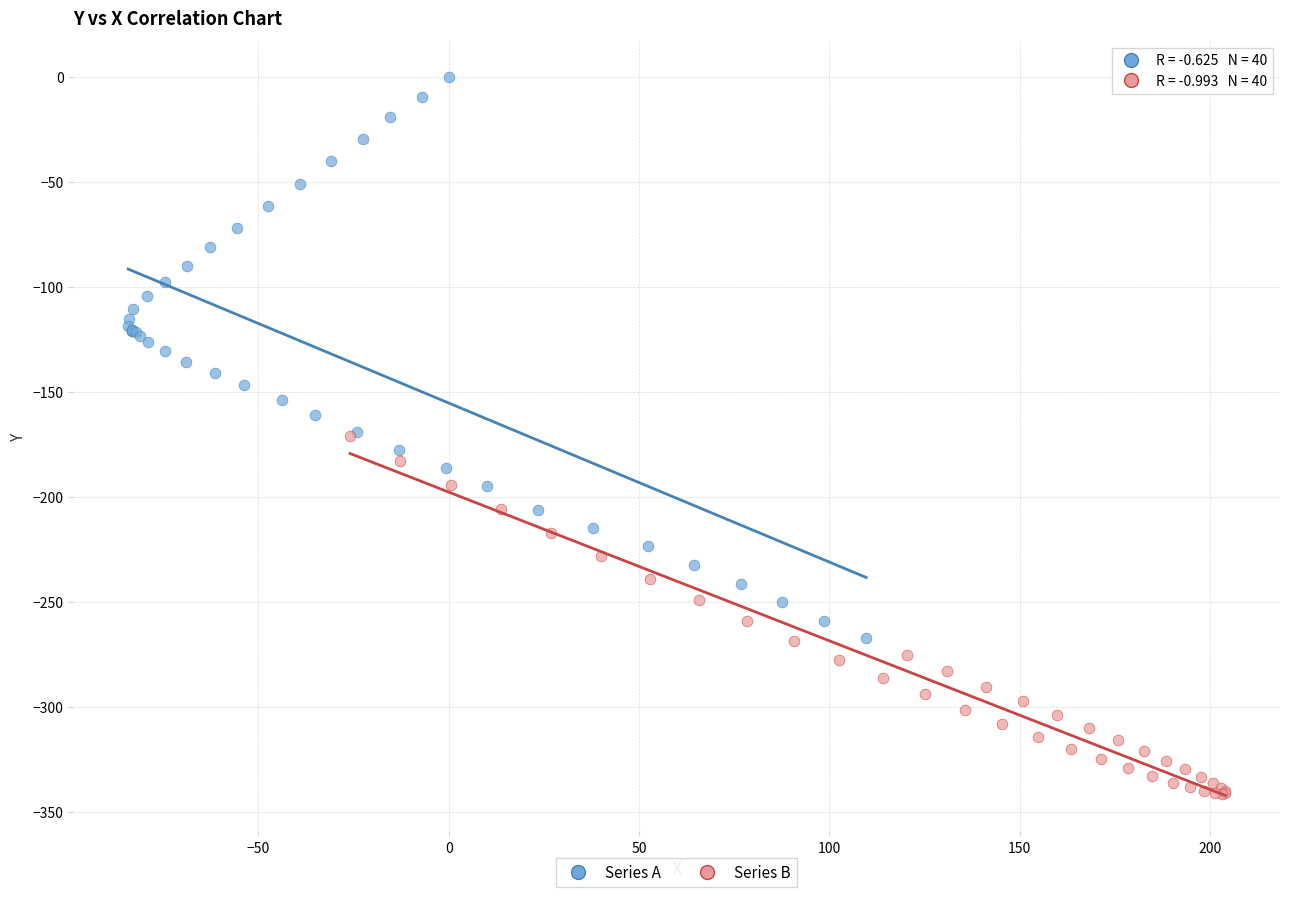

Which series contains the highest Y value?

Series A